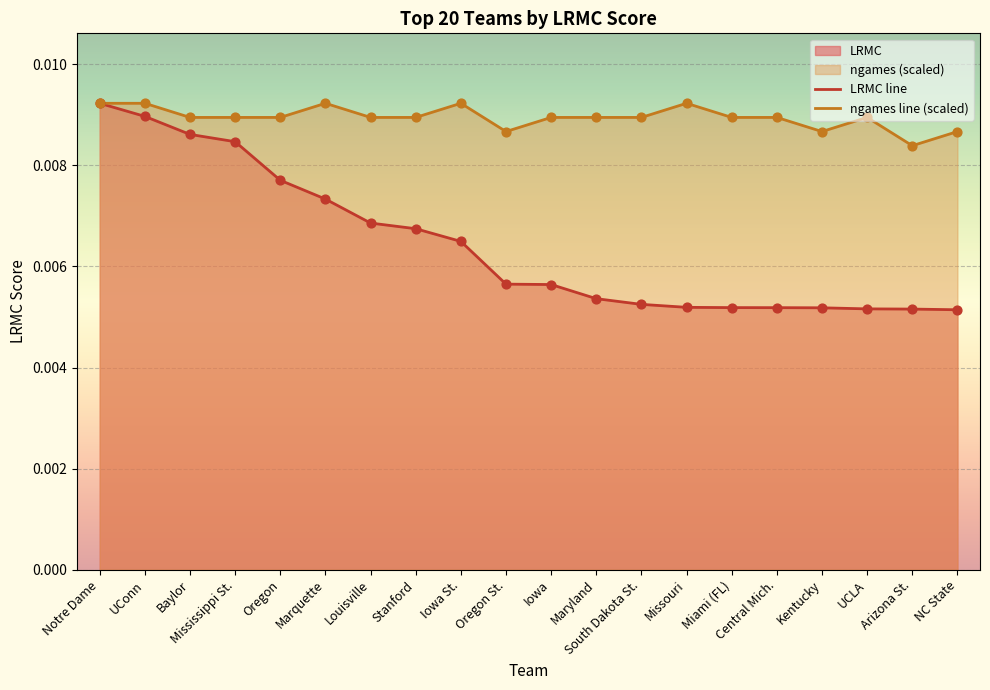

At how many categories does at least one series exceed 0?

20